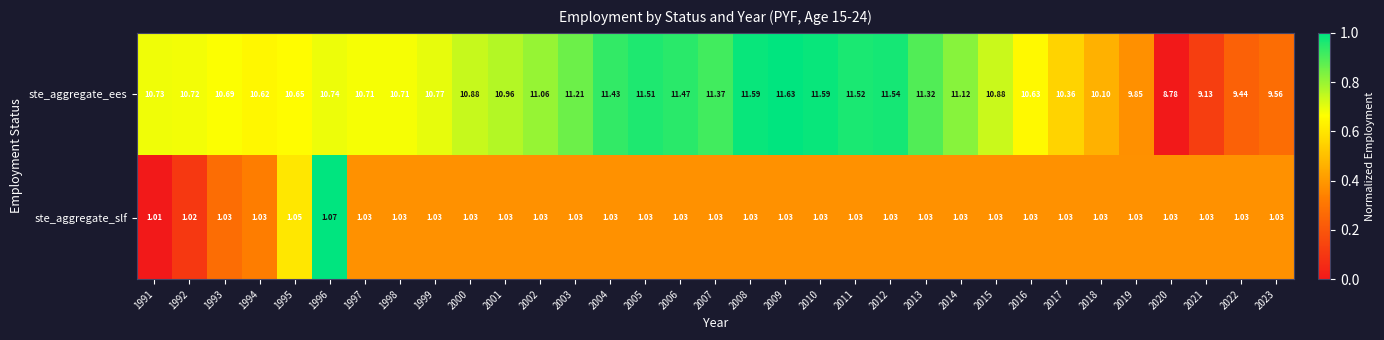

Which series has the largest total across all categories?

ste_aggregate_ees